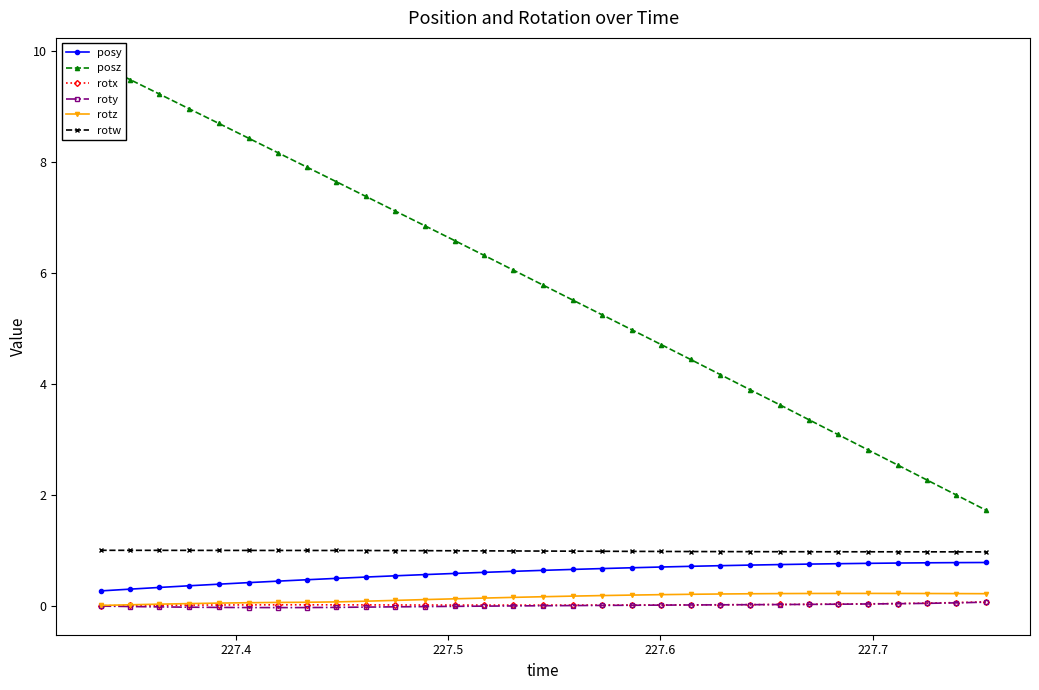

What is the value of the rotw point at the 24th from the left?

1.0